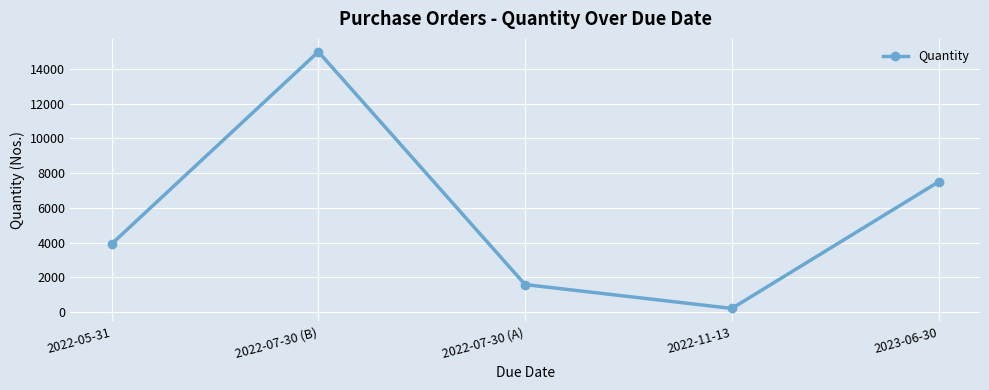

What is the label of the 2nd point from the left?

2022-07-30 (B)